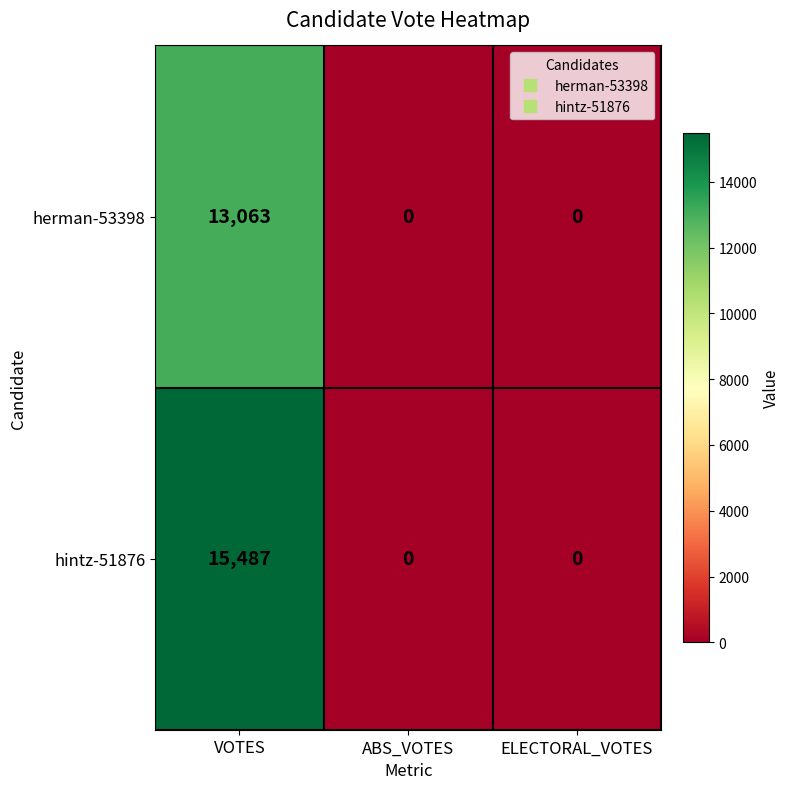

Reading left to right, transcribe all the data shown in this chart.

herman-53398: VOTES=13063	ABS_VOTES=0	ELECTORAL_VOTES=0
hintz-51876: VOTES=15487	ABS_VOTES=0	ELECTORAL_VOTES=0